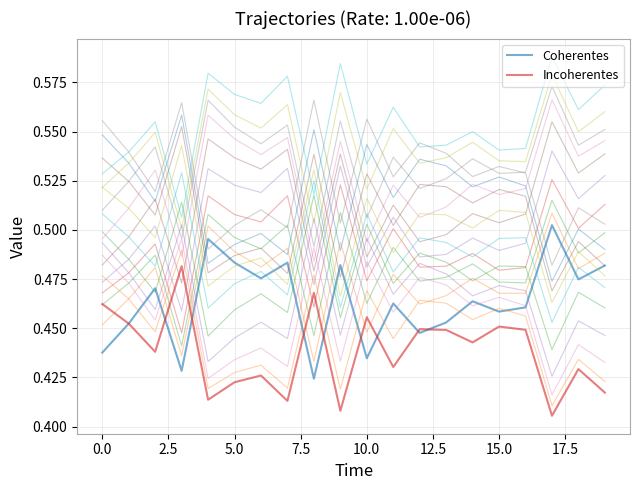

The value of Coherentes at 13 is 0.5. True or false?

True